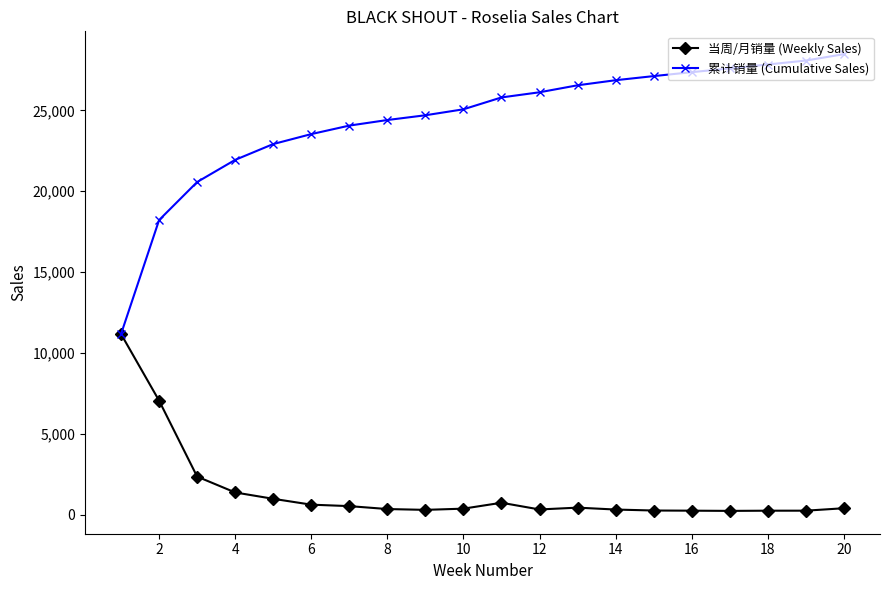

What is the value of the 当周/月销量 (Weekly Sales) point at the 18th from the left?

243